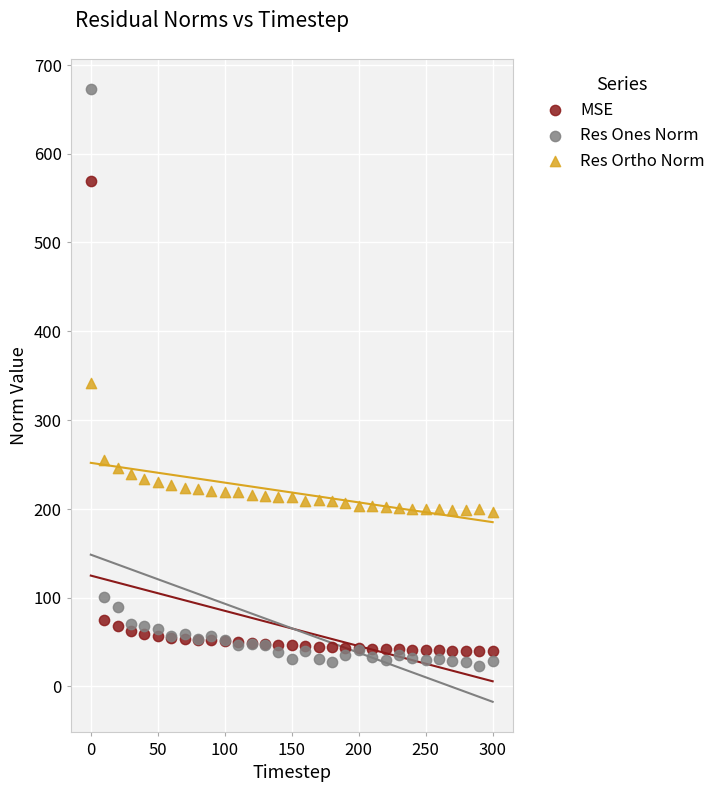

What is the X range (max minus min) for the scatter plot?

300.0